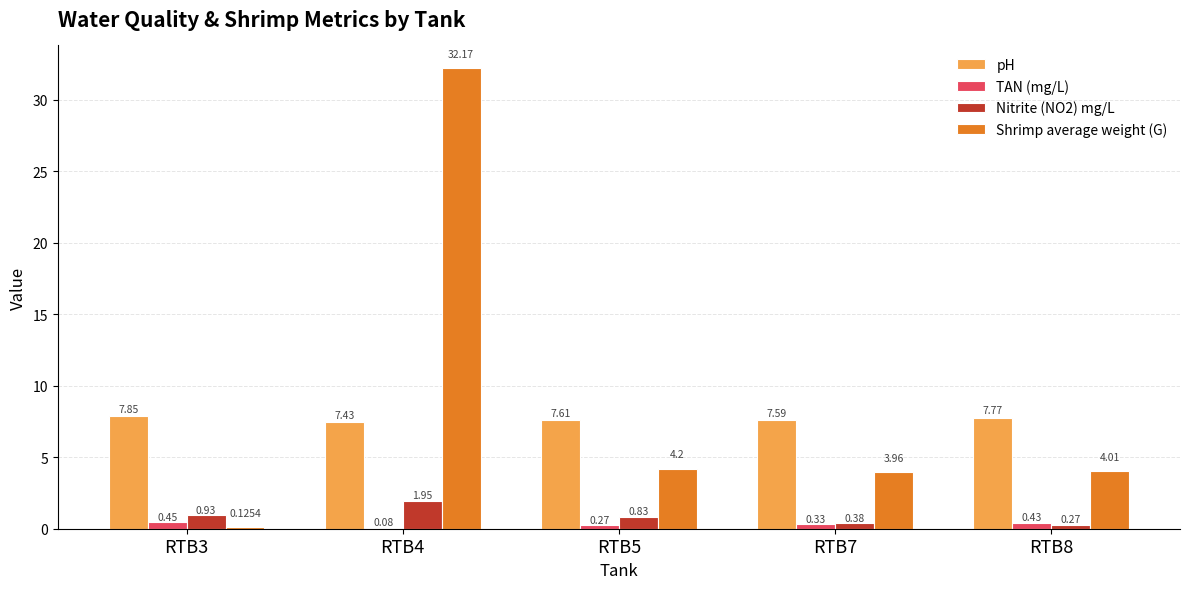

Which series has the largest total across all categories?

Shrimp average weight (G)